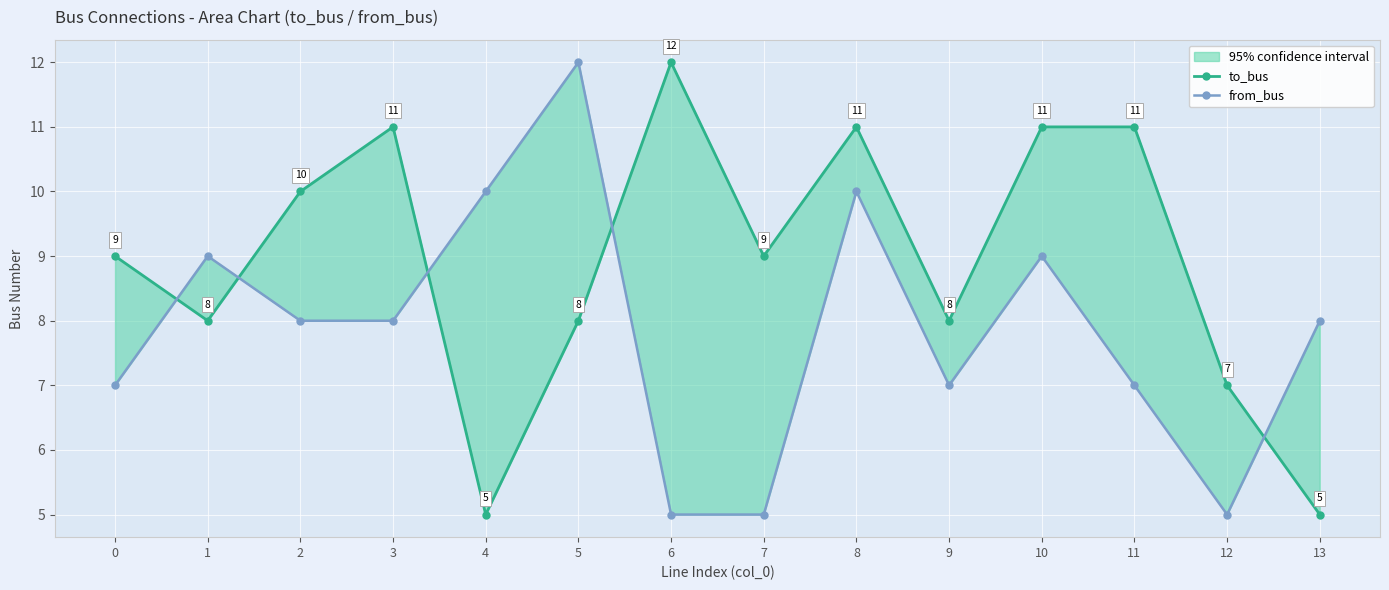

What is the difference between the from_bus values at 7 and 1?

4